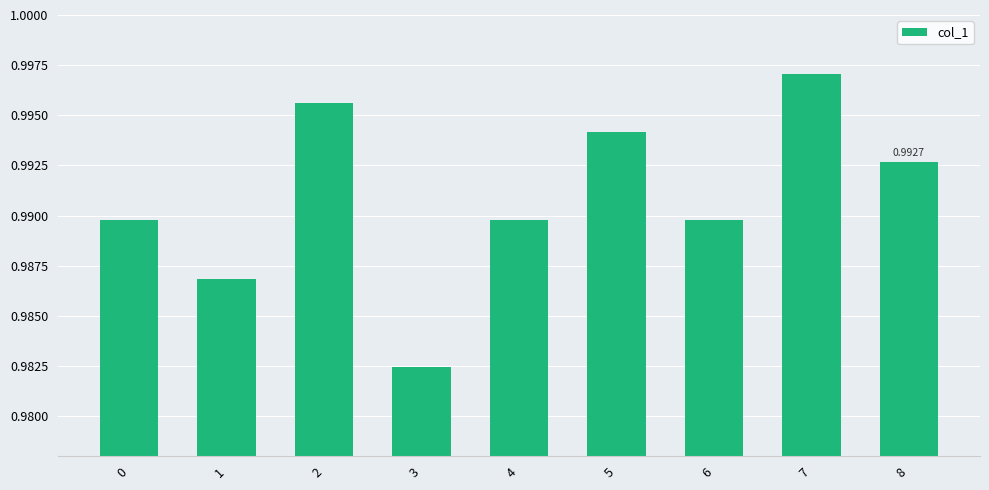

The chart shows a value of 1.7 at 1. True or false?

False